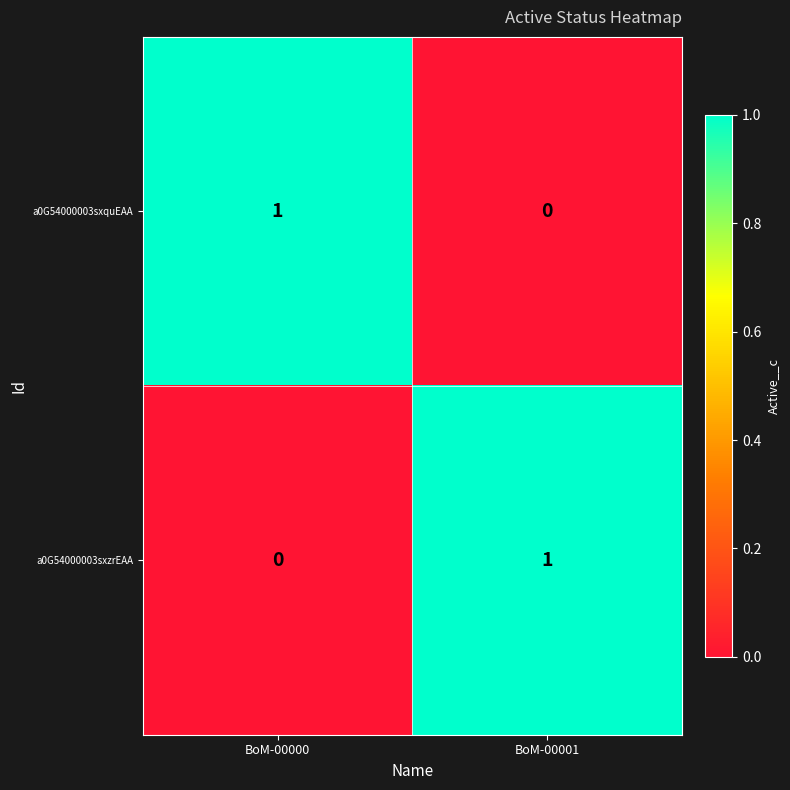

Count the number of categories in the chart.

2